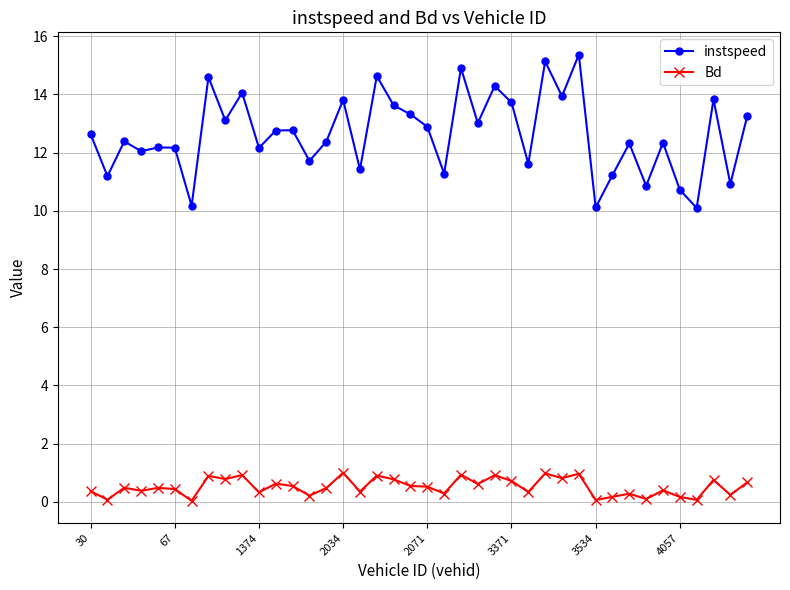

Which series has the largest total across all categories?

instspeed